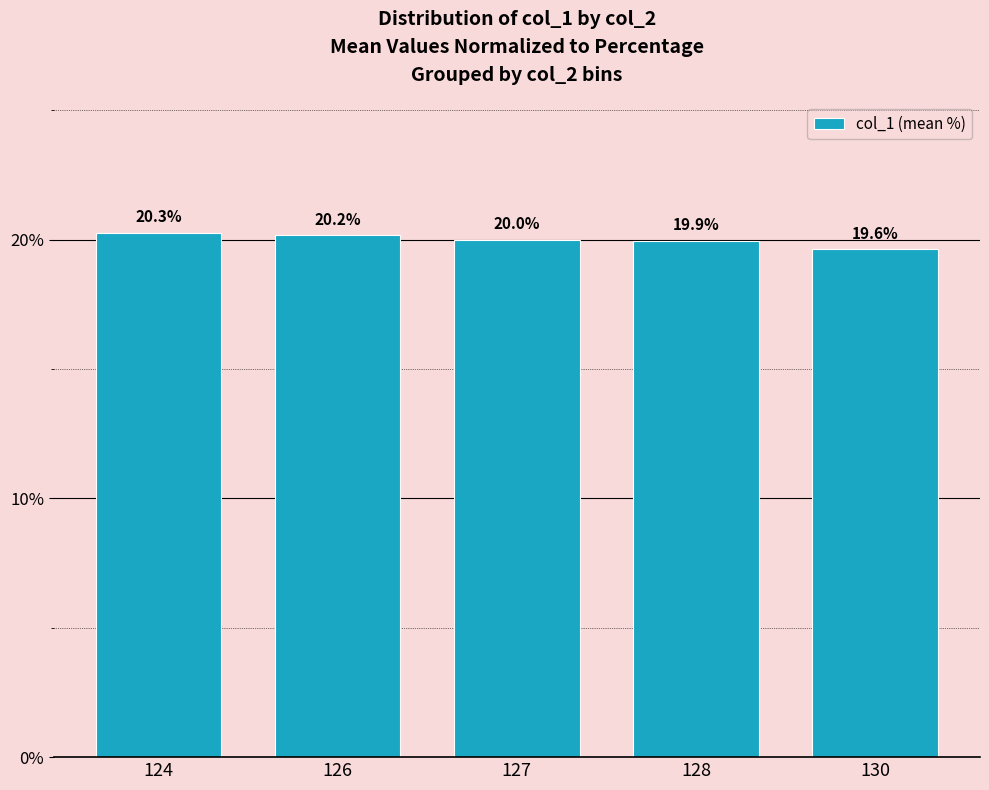

Which label corresponds to the largest value in the chart?

124